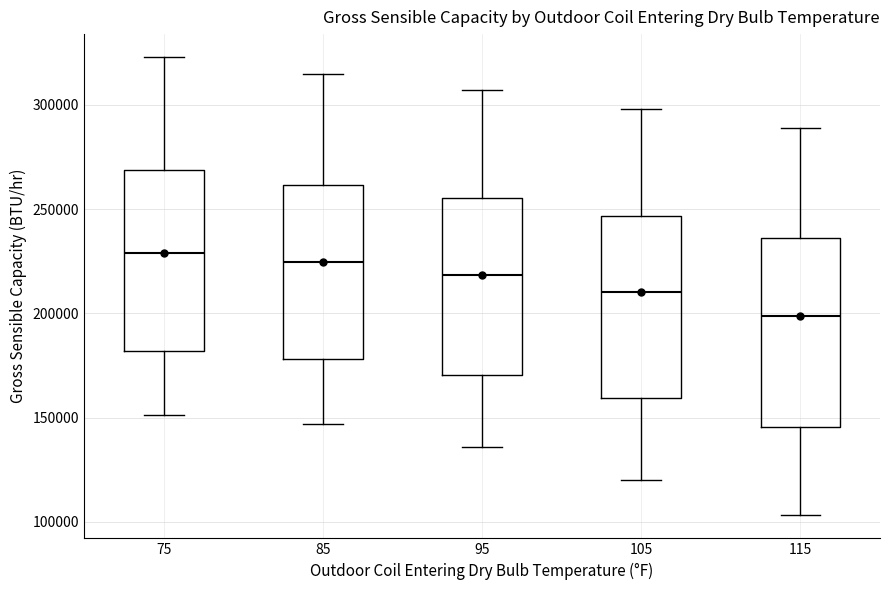

Reading left to right, read every box against the y-axis: the position of its median line, the range the box covers, and the ends of its whiskers. The values are not printed on the chart, so give them approximately, as read against the axis.

75: median 230000, box 180000 to 270000, whiskers 150000 to 325000
85: median 225000, box 180000 to 260000, whiskers 145000 to 315000
95: median 220000, box 170000 to 255000, whiskers 135000 to 305000
105: median 210000, box 160000 to 245000, whiskers 120000 to 300000
115: median 200000, box 145000 to 235000, whiskers 105000 to 290000